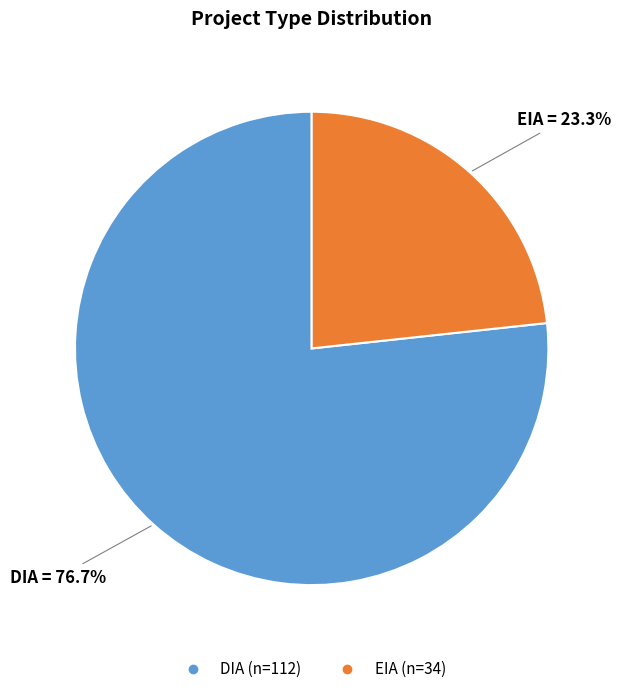

Which category has the biggest portion of the pie?

DIA